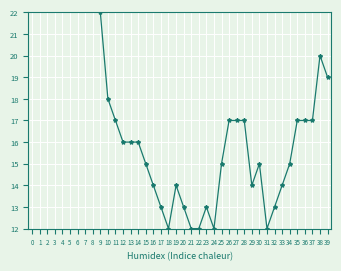

Is this an area chart (filled region under the line)?

No